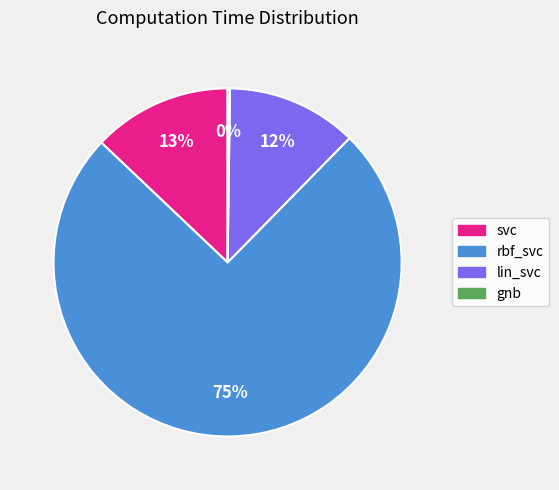

Is there any slice that represents more than half of the pie?

Yes